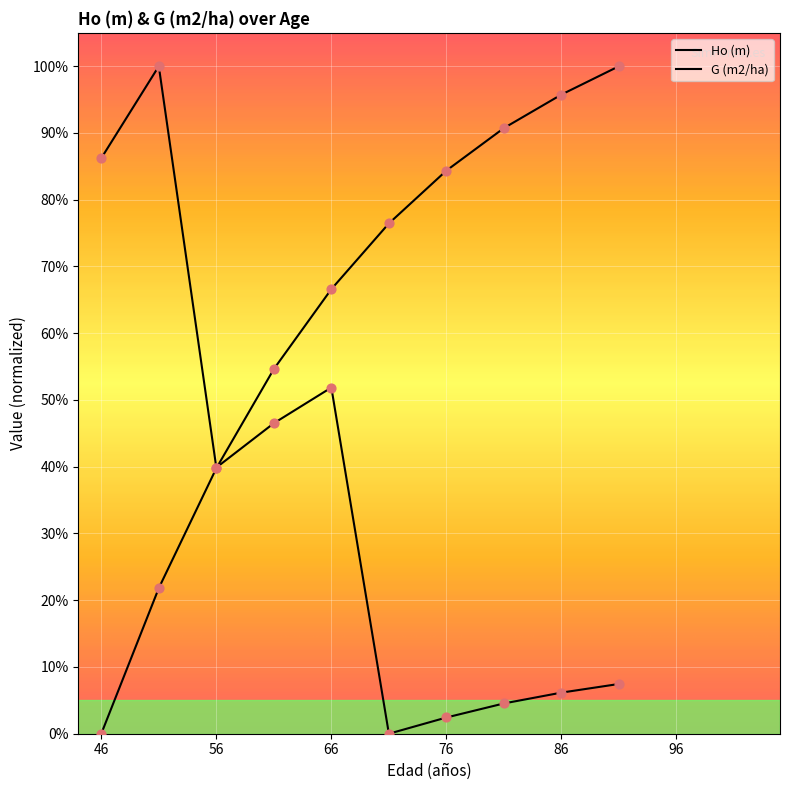

At which category is the sum across all series the highest?

51